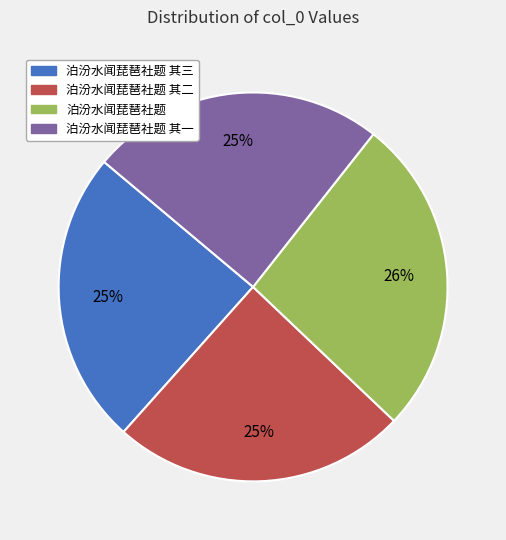

Which category has the biggest portion of the pie?

泊汾水闻琵琶社题